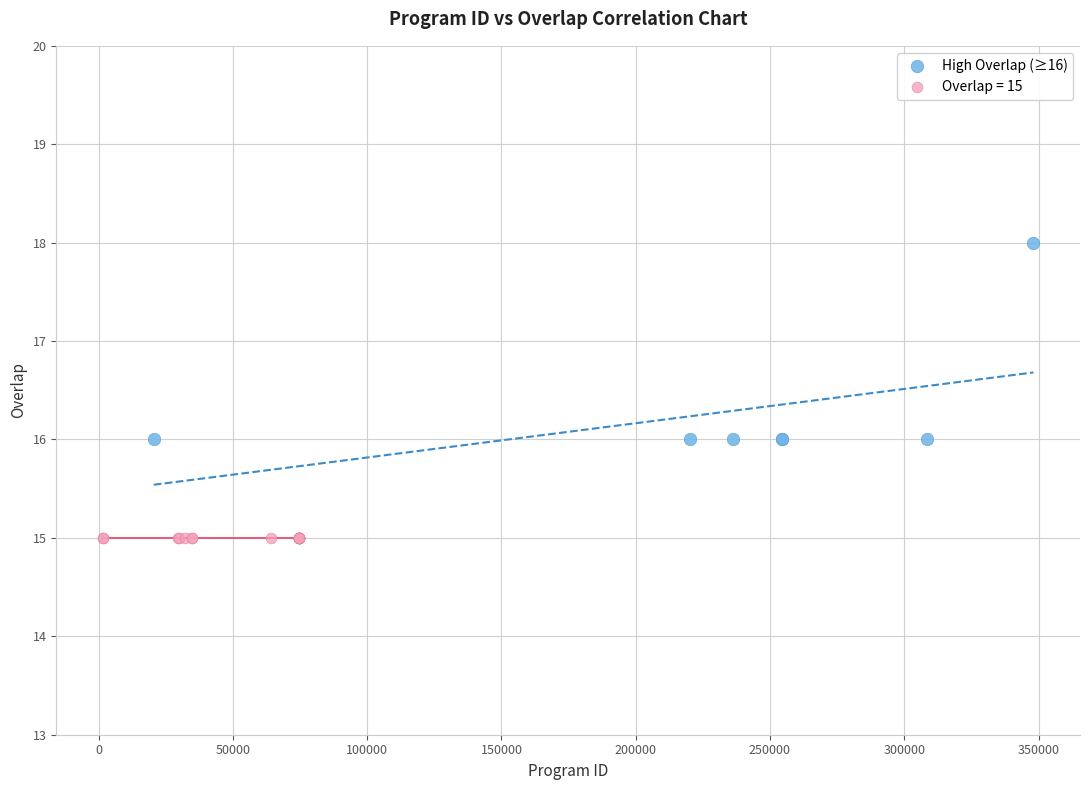

Which series contains the highest Y value?

High Overlap (≥16)